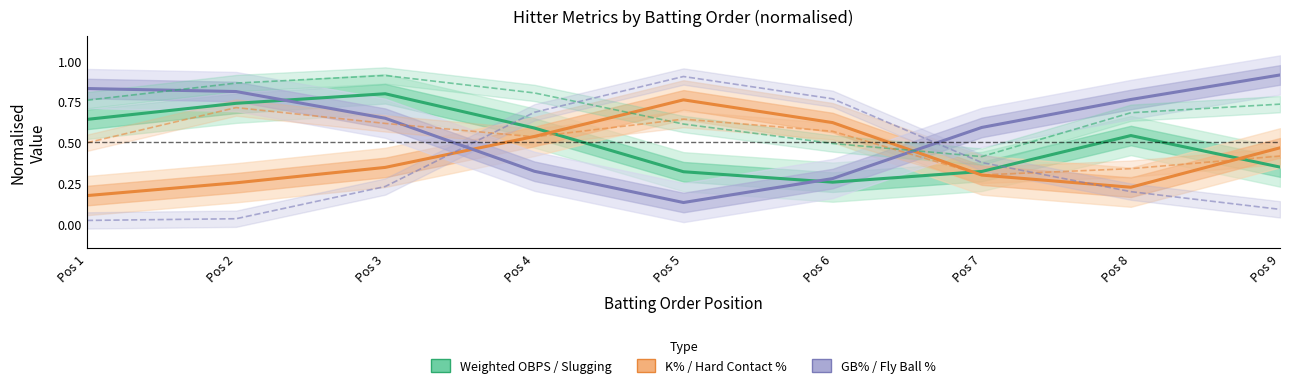

At which label is Fly Ball % closest to 0?

Pos 1